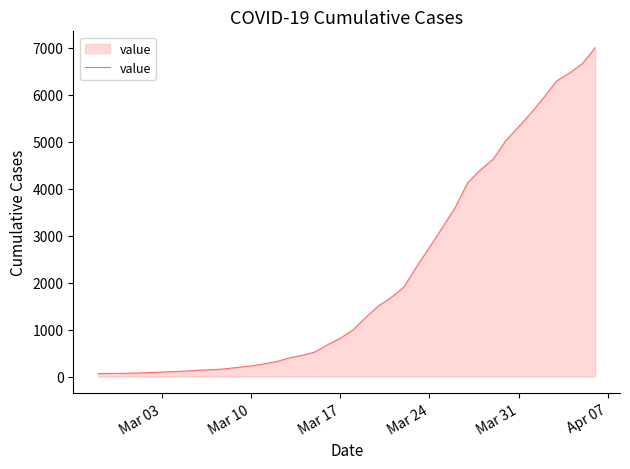

What is the greatest value displayed?

7004